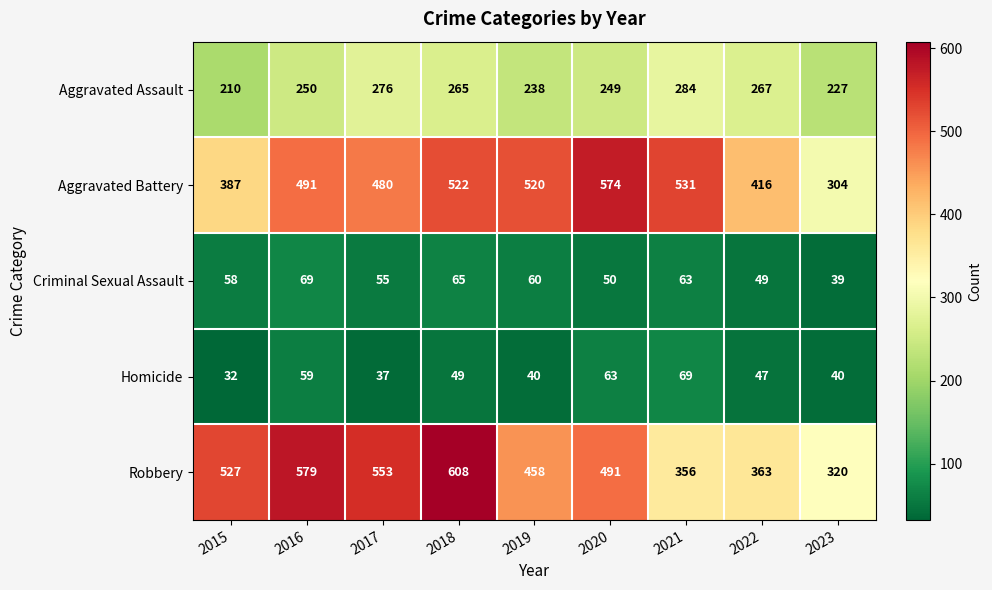

Which series has the largest range (max minus min)?

Robbery